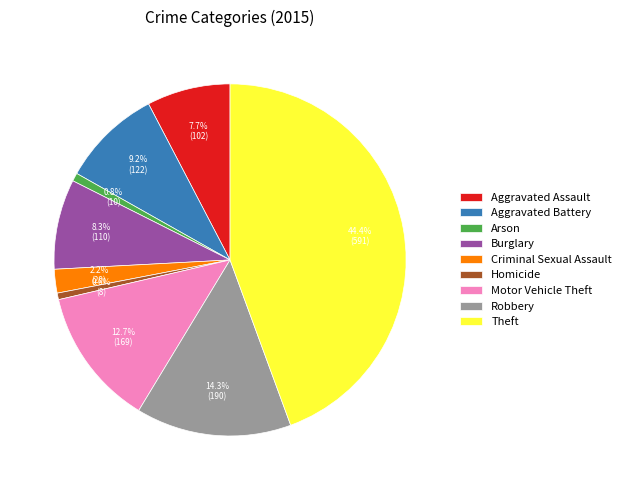

What is the largest slice in the pie chart?

Theft